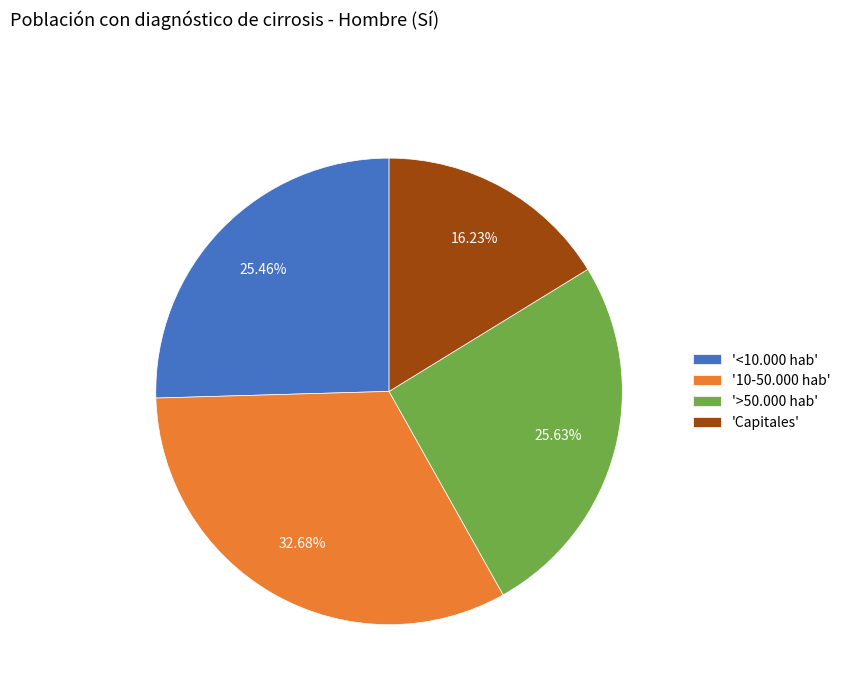

Does any single category account for the majority?

No